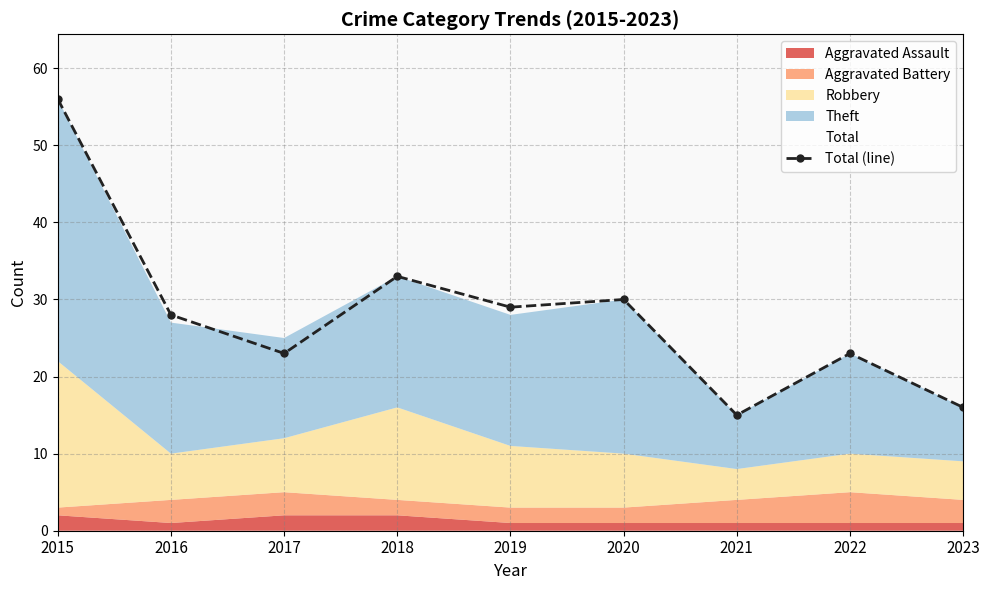

True or false: there are more than 0 points higher than both neighbors.

True